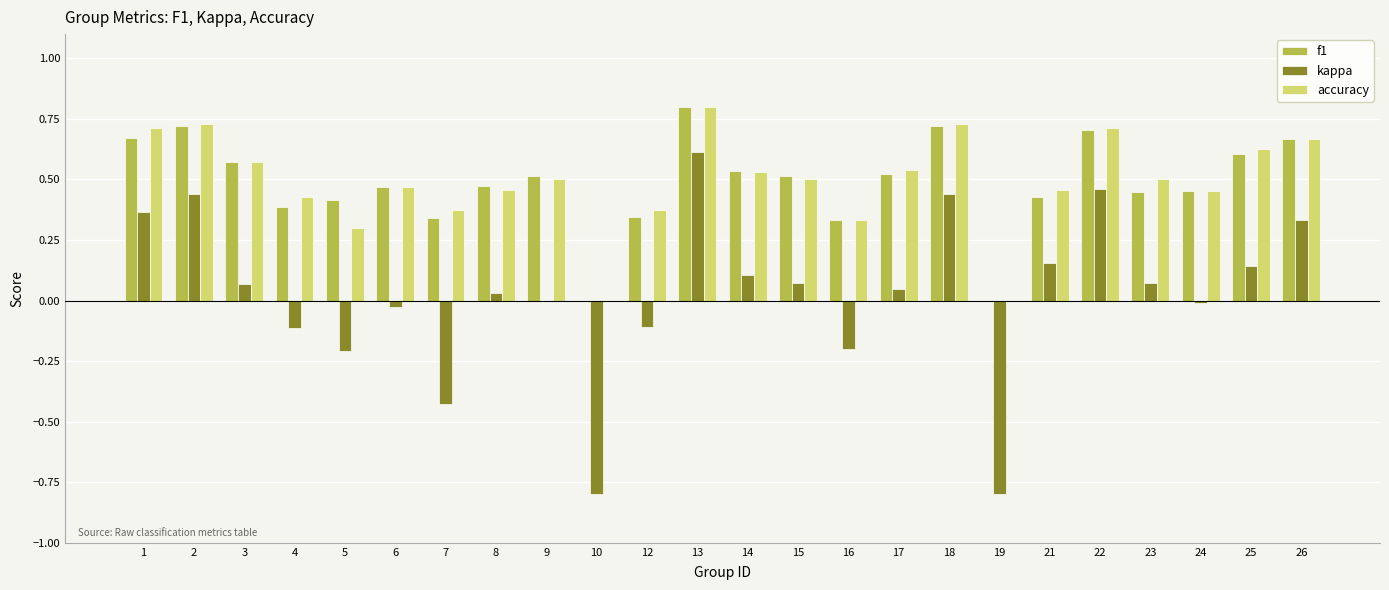

Between 2 and 3, which series saw the biggest shift?

kappa